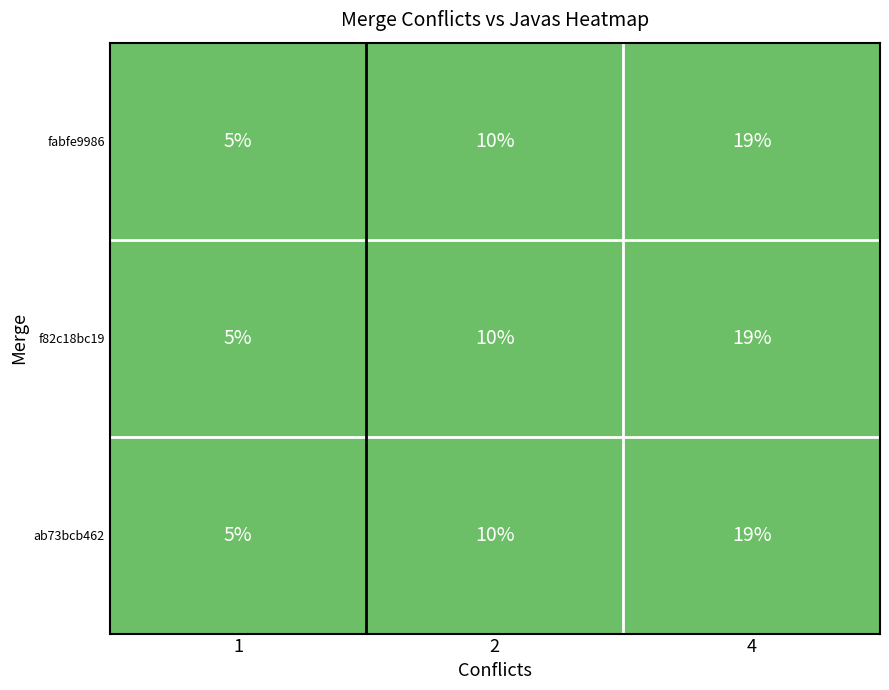

How many values in the ab73bcb462 series are below 10?

1